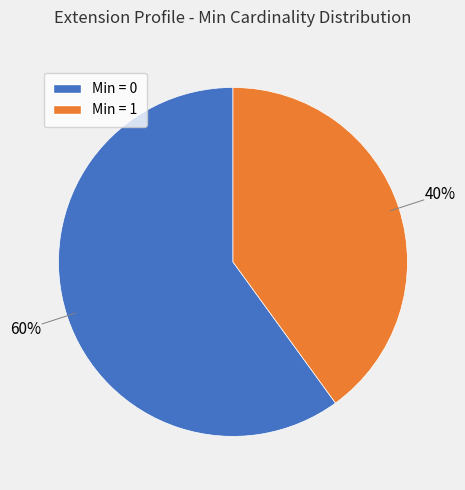

True or false: Min = 0 accounts for 49% of the total.

False